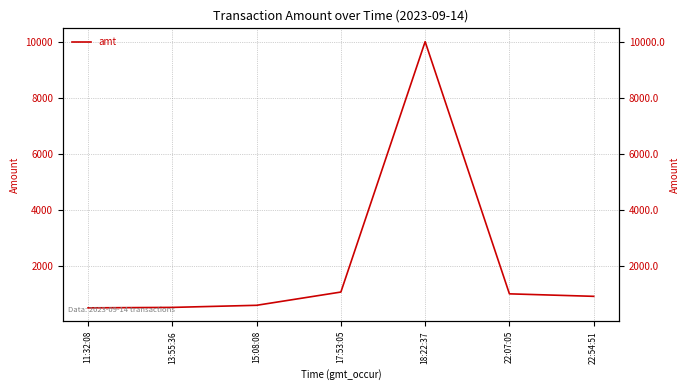

Rank the categories by value from highest to lowest.

18:22:37, 17:53:05, 22:07:05, 22:54:51, 15:08:08, 13:55:36, 11:32:08